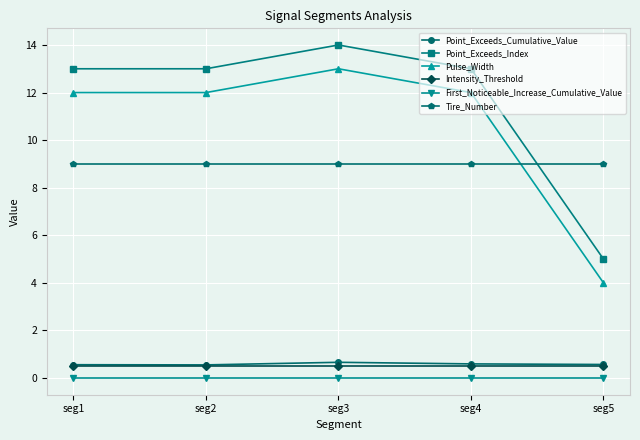

True or false: Pulse_Width has a value of 12.0 at seg1.

True